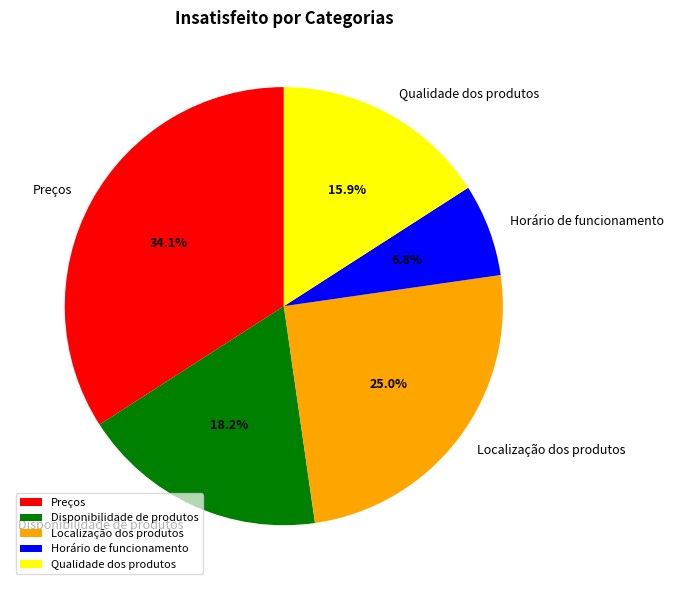

Combined, what portion of the pie is Localização dos produtos and Qualidade dos produtos?

40.9%